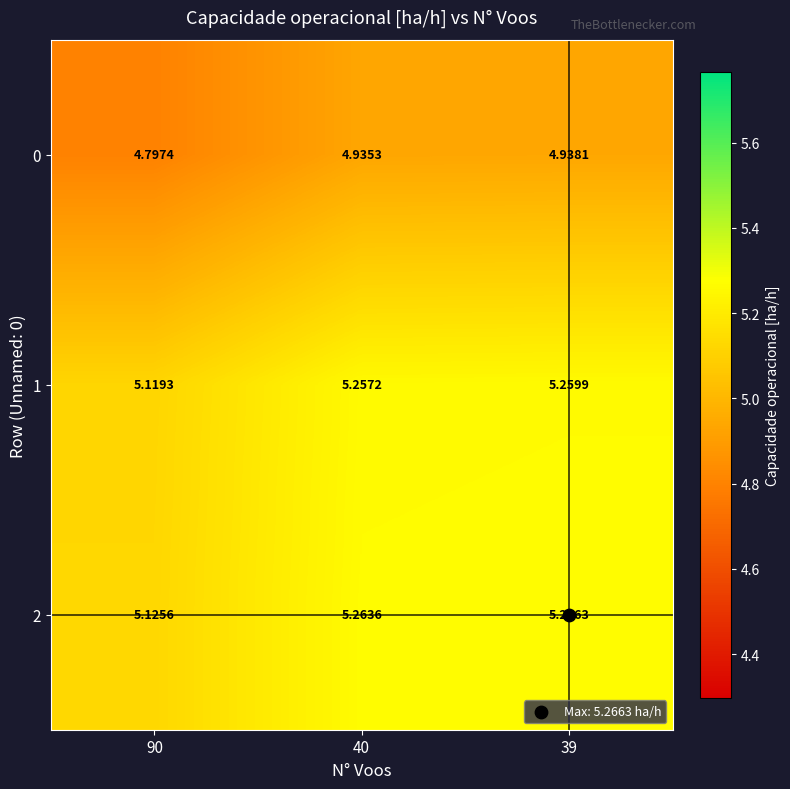

Count the number of categories in the chart.

3